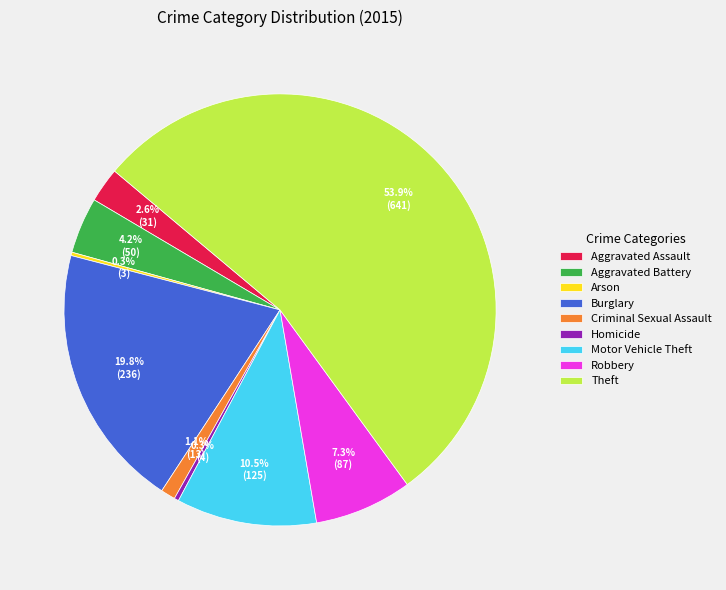

Which category has the biggest portion of the pie?

Theft